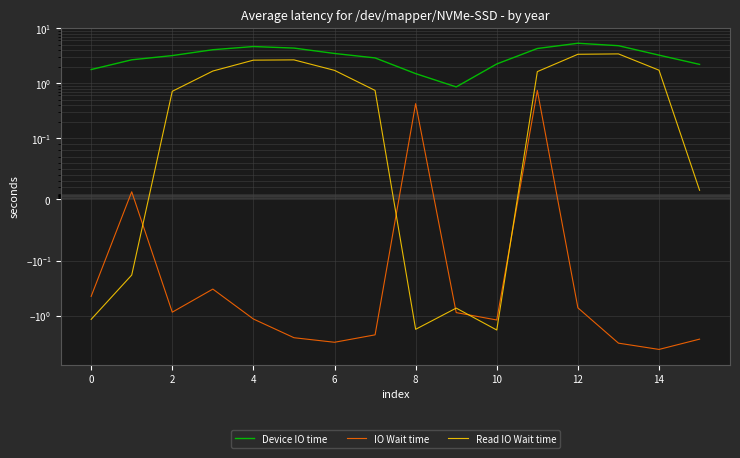

How many lines are shown in the chart?

3